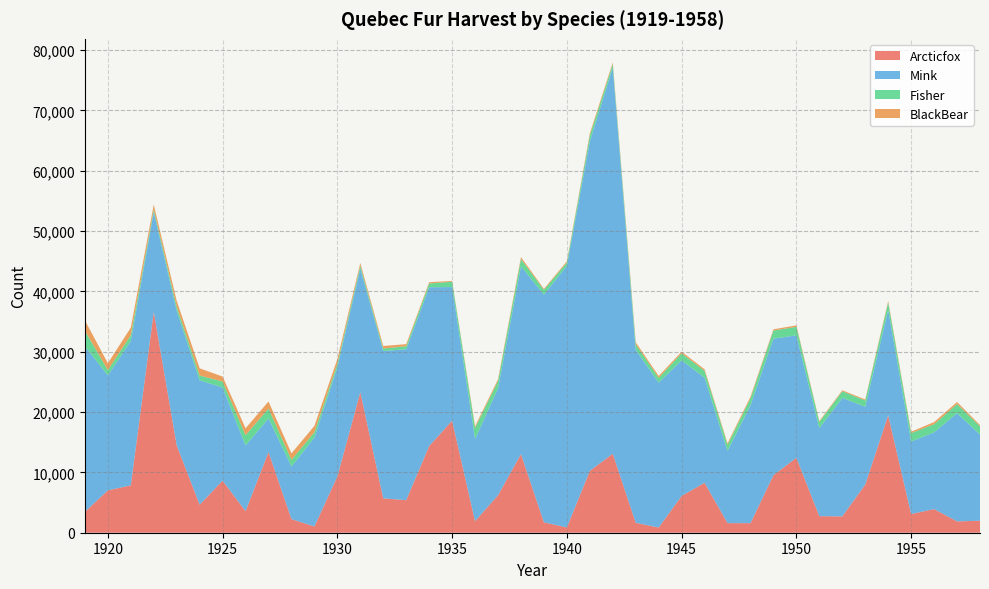

Reading right to left, transcribe all the data shown in this chart.

Arcticfox: 1958=1983	1957=1883	1956=3916	1955=3095	1954=19465	1953=7986	1952=2706	1951=2744	1950=12422	1949=9533	1948=1585	1947=1593	1946=8274	1945=6102	1944=861	1943=1641	1942=13091	1941=10250	1940=873	1939=1722	1938=13033	1937=6216	1936=1907	1935=18559	1934=14374	1933=5396	1932=5695	1931=23303	1930=9335	1929=1036	1928=2255	1927=13365	1926=3569	1925=8633	1924=4644	1923=14482	1922=36617	1921=7858	1920=7019	1919=3461
Mink: 1958=14287	1957=17931	1956=12716	1955=12019	1954=17470	1953=12896	1952=19636	1951=14593	1950=20290	1949=22639	1948=19532	1947=11969	1946=17410	1945=22482	1944=24018	1943=28659	1942=63996	1941=54638	1940=43378	1939=37740	1938=31127	1937=17722	1936=13641	1935=22163	1934=26318	1933=25017	1932=24418	1931=20518	1930=18107	1929=14748	1928=8725	1927=5579	1926=10899	1925=15442	1924=20609	1923=22306	1922=16572	1921=23930	1920=19061	1919=27431
Fisher: 1958=1364	1957=1510	1956=1342	1955=1401	1954=1219	1953=1032	1952=1100	1951=1026	1950=1413	1949=1342	1948=1160	1947=999	1946=1155	1945=1147	1944=792	1943=924	1942=609	1941=960	1940=528	1939=797	1938=1194	1937=1195	1936=1816	1935=879	1934=627	1933=503	1932=411	1931=458	1930=589	1929=872	1928=1096	1927=1642	1926=1689	1925=986	1924=802	1923=675	1922=405	1921=958	1920=882	1919=2585
BlackBear: 1958=213	1957=339	1956=367	1955=221	1954=257	1953=175	1952=172	1951=146	1950=240	1949=206	1948=282	1947=257	1946=257	1945=273	1944=318	1943=356	1942=271	1941=345	1940=214	1939=167	1938=334	1937=300	1936=287	1935=136	1934=209	1933=341	1932=427	1931=442	1930=755	1929=1059	1928=1082	1927=1172	1926=1151	1925=826	1924=1199	1923=964	1922=798	1921=1250	1920=1133	1919=1733